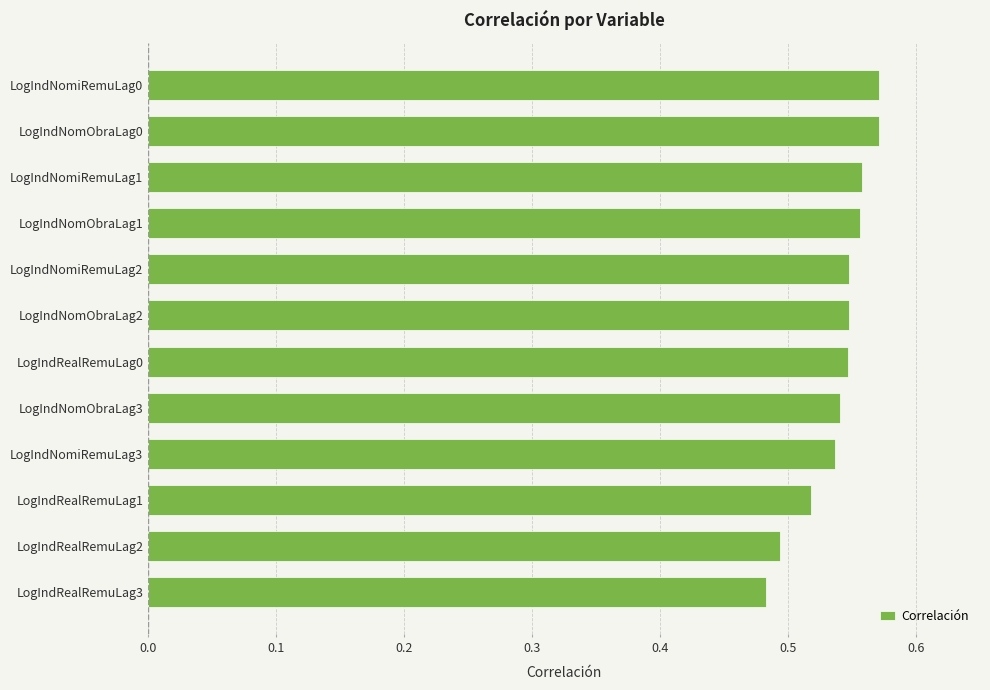

At which category does the chart reach its minimum across all series?

LogIndRealRemuLag3